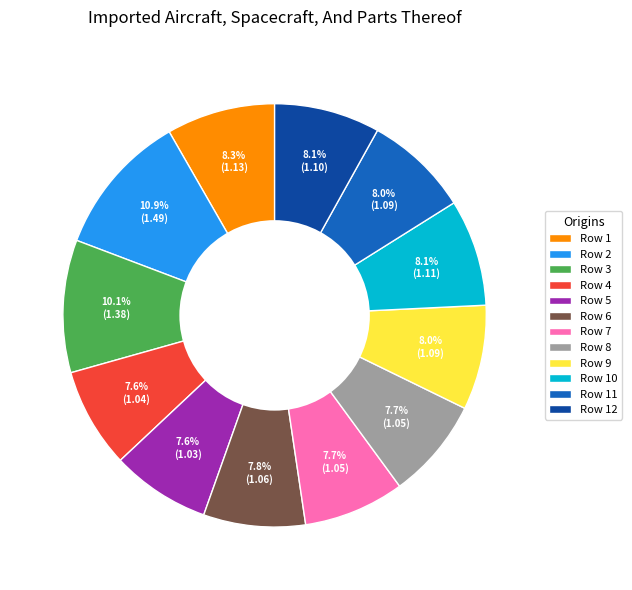

How many segments does this pie chart have?

12